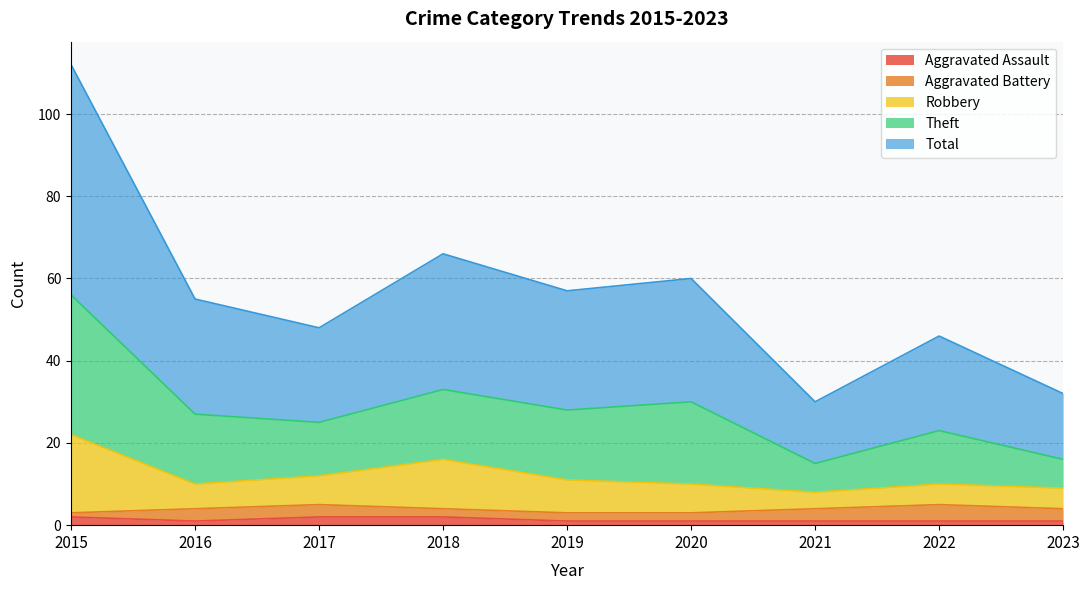

The Aggravated Assault series shows 1 at 2019. True or false?

True